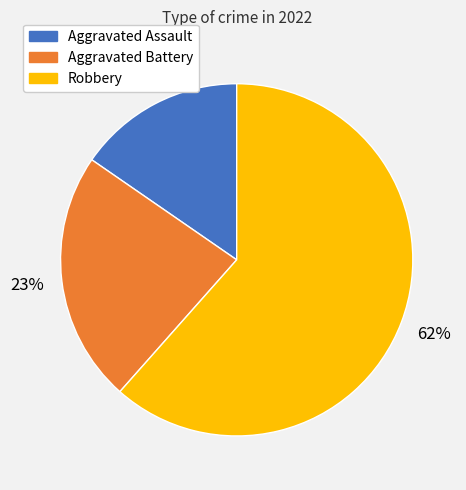

Is there a majority slice in this chart?

Yes